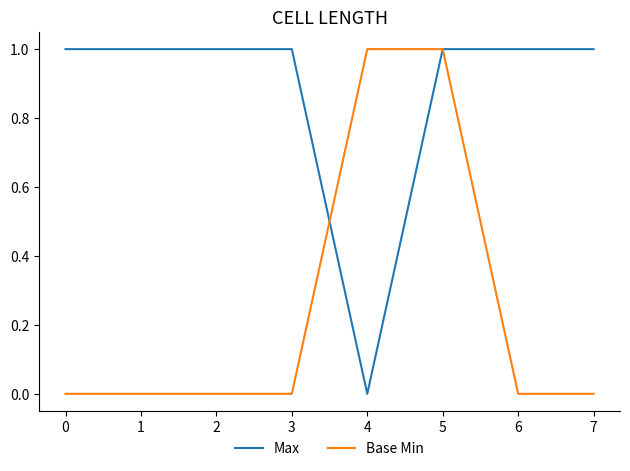

Which series has the largest total across all categories?

Max